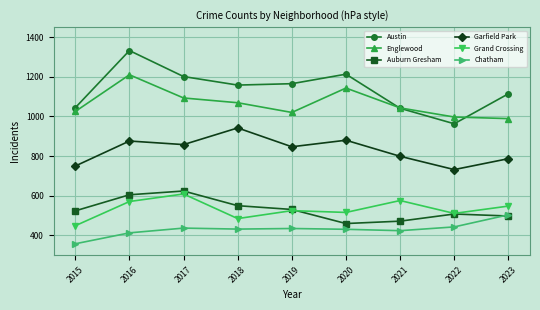

How many categories are shown in the chart?

9